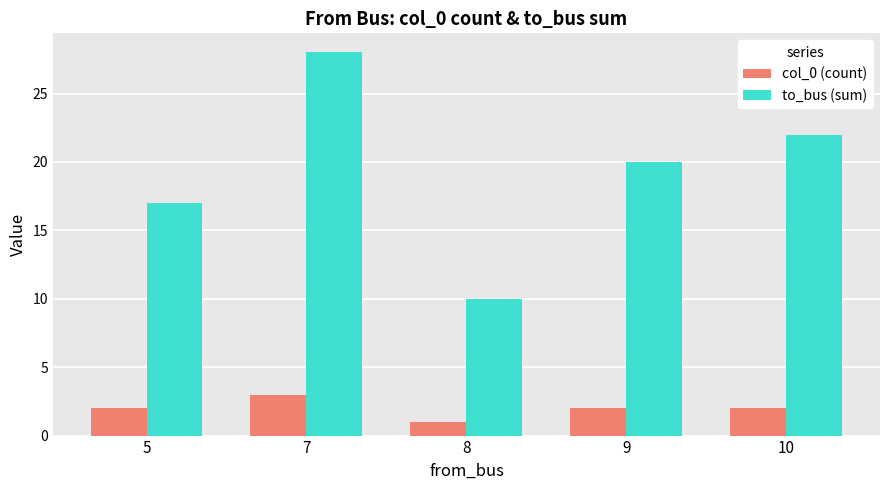

List the series in order of their peak value, lowest first.

col_0 (count), to_bus (sum)